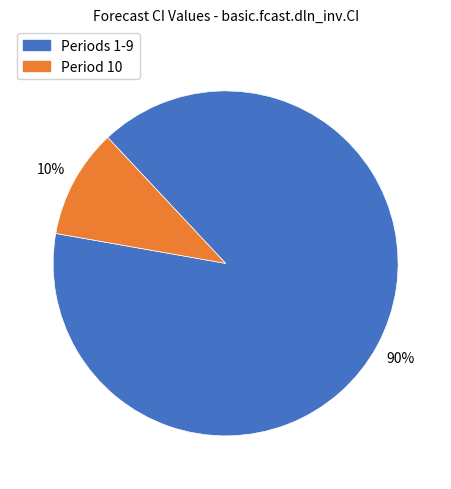

What is the smallest slice in the pie chart?

Period 10